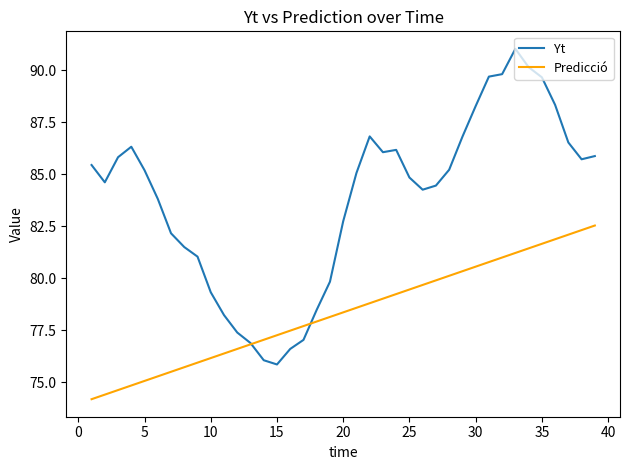

What is the highest value of the Yt series?

91.0